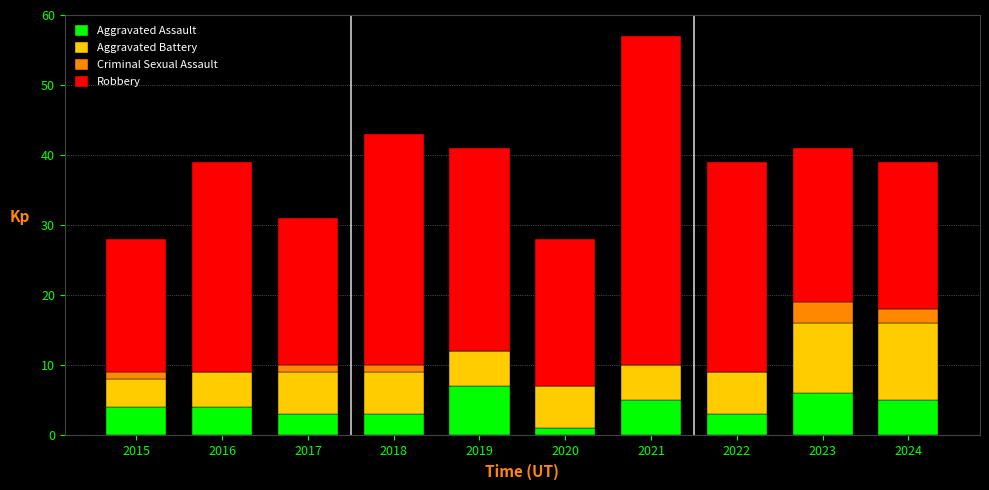

Are the bars grouped side by side (vs. stacked)?

No